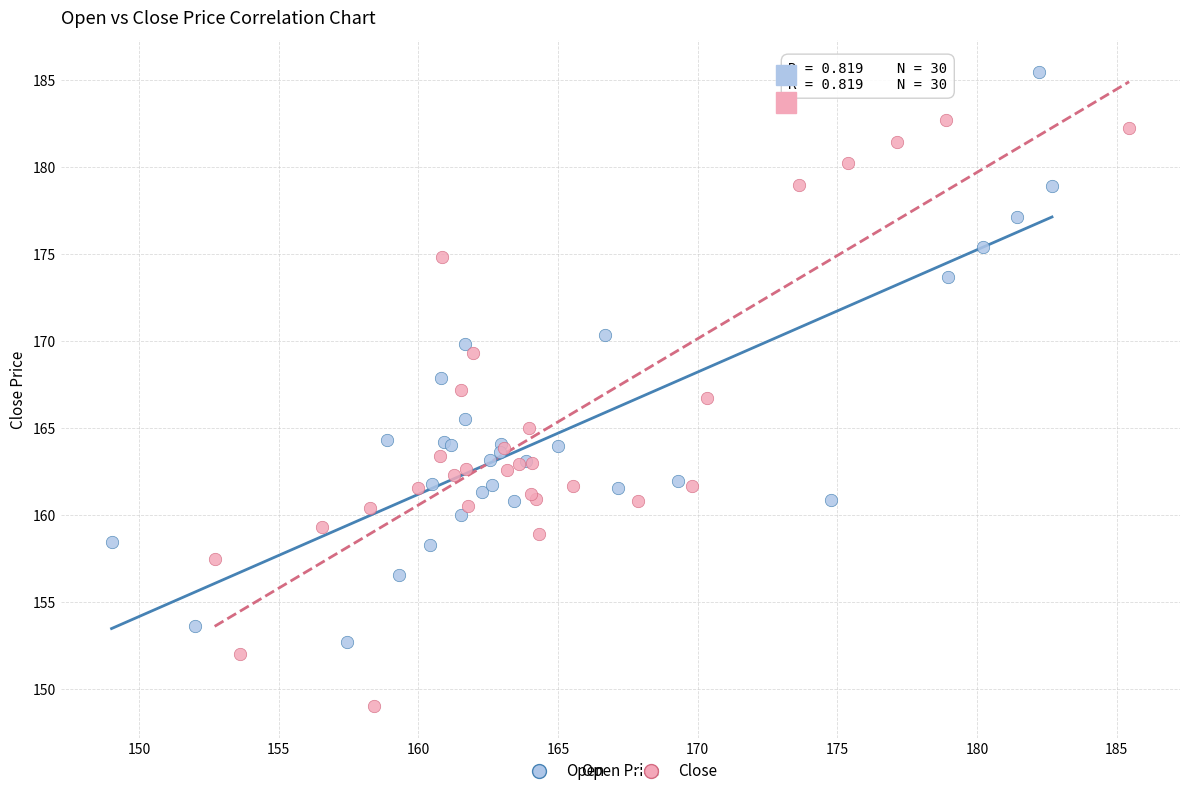

Which series contains the lowest Y value?

Close